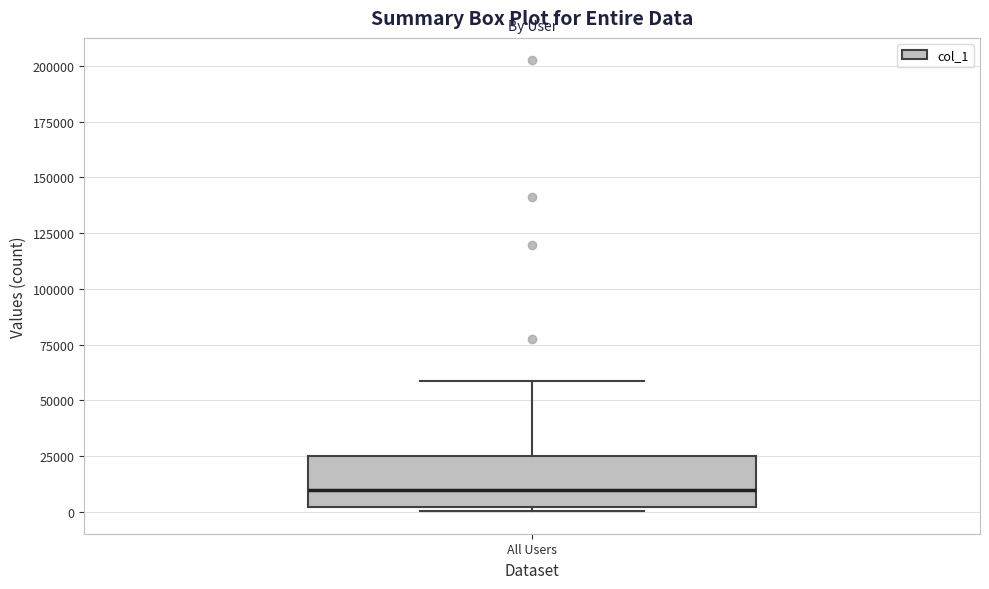

Transcribe this box plot: give where the median line is, the range the box spans, and where the two whiskers end, as read against the y-axis. The values are not printed on the chart, so give them approximately, as read against the axis.

median 10000, box 0 to 25000, whiskers 0 (just below the box's lower edge) to 60000